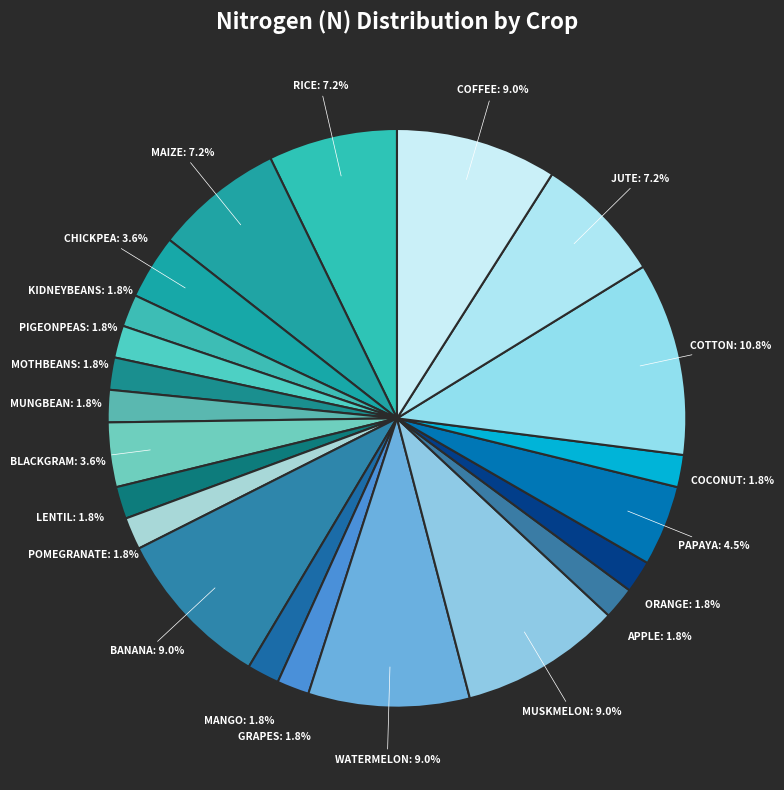

How many segments does this pie chart have?

22